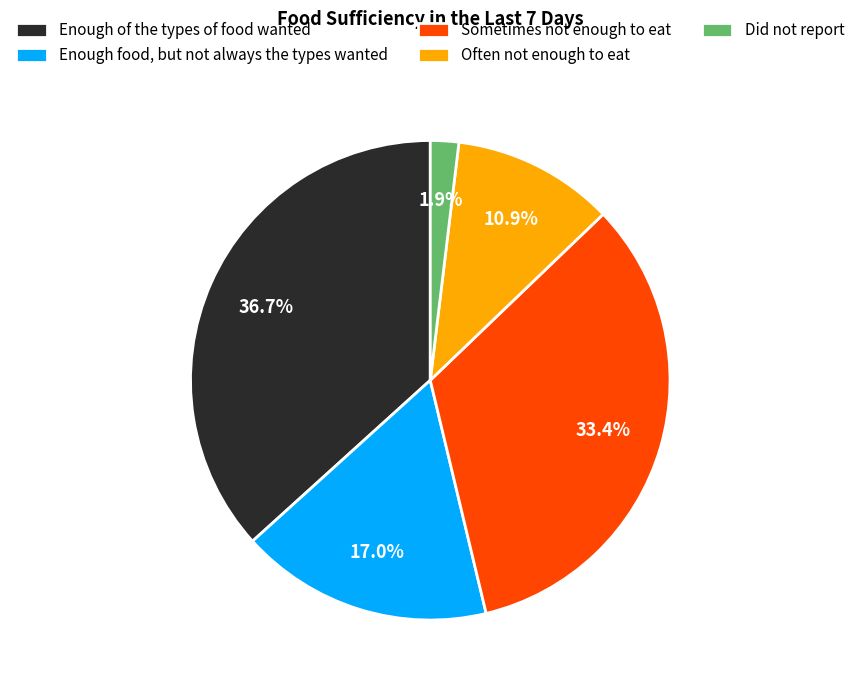

To the nearest percent, what percentage of the pie is Often not enough to eat?

11%